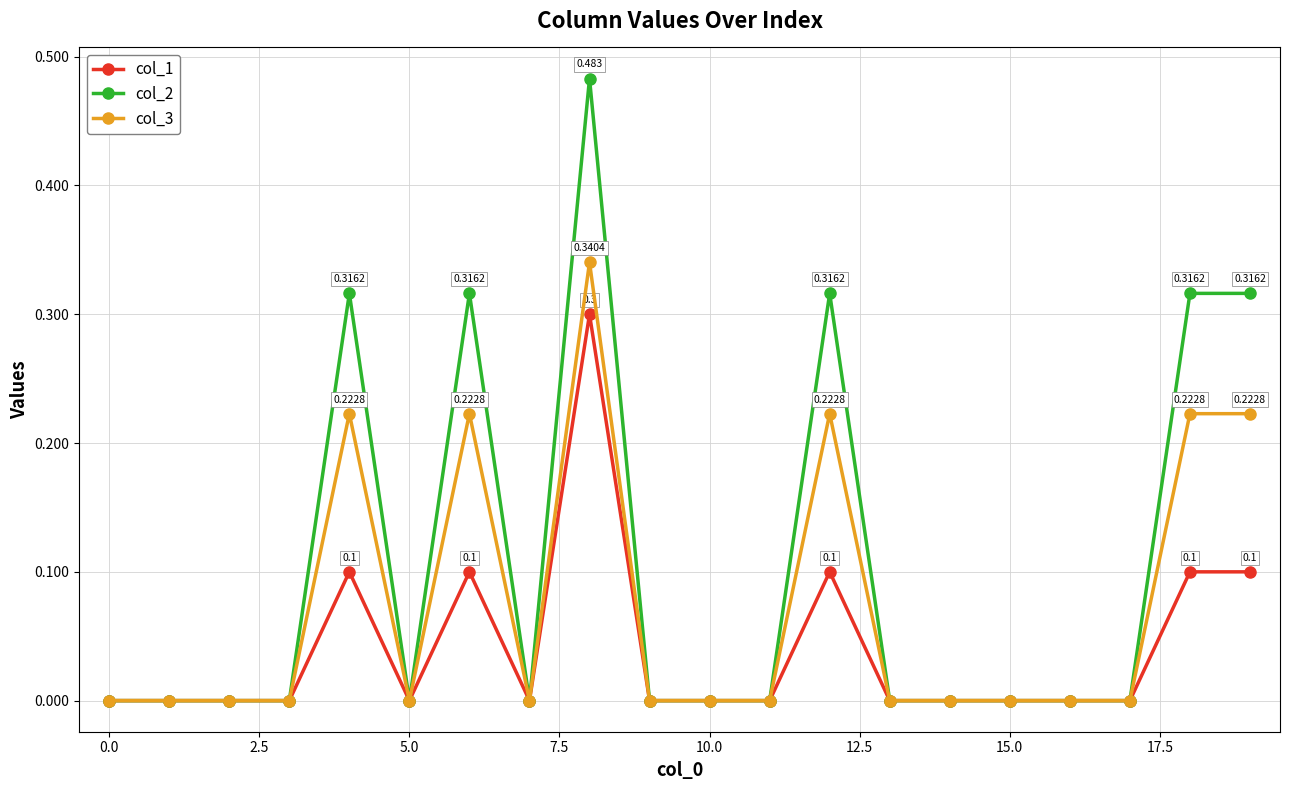

True or false: col_1 has more than 1 points higher than both neighbors.

True